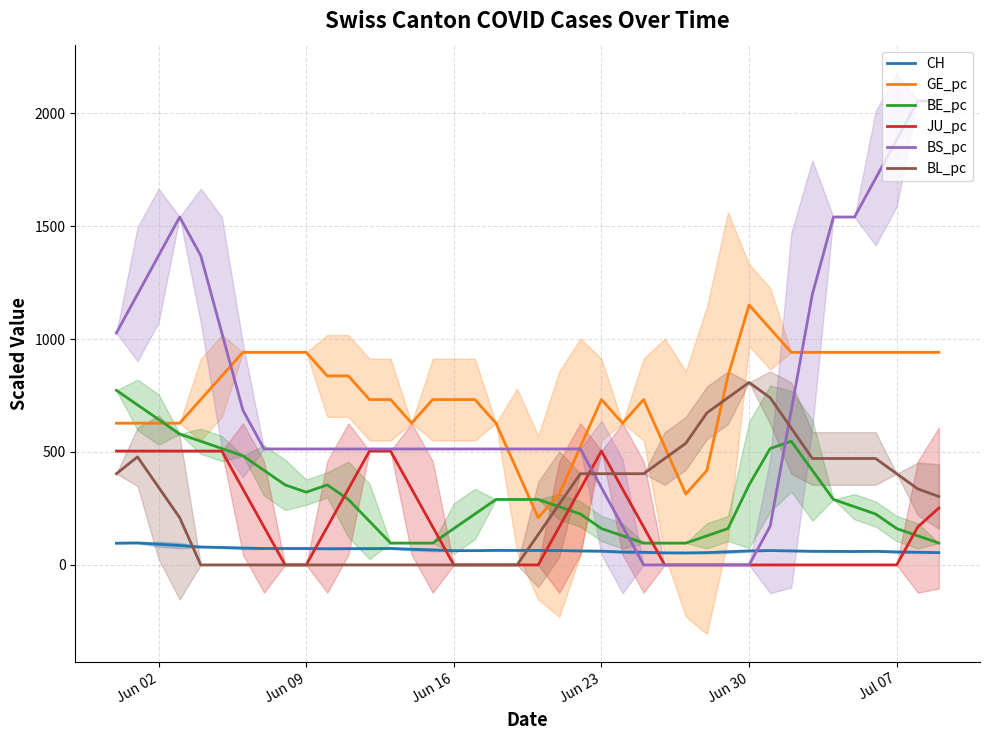

What is the maximum value for JU_pc?

504.1